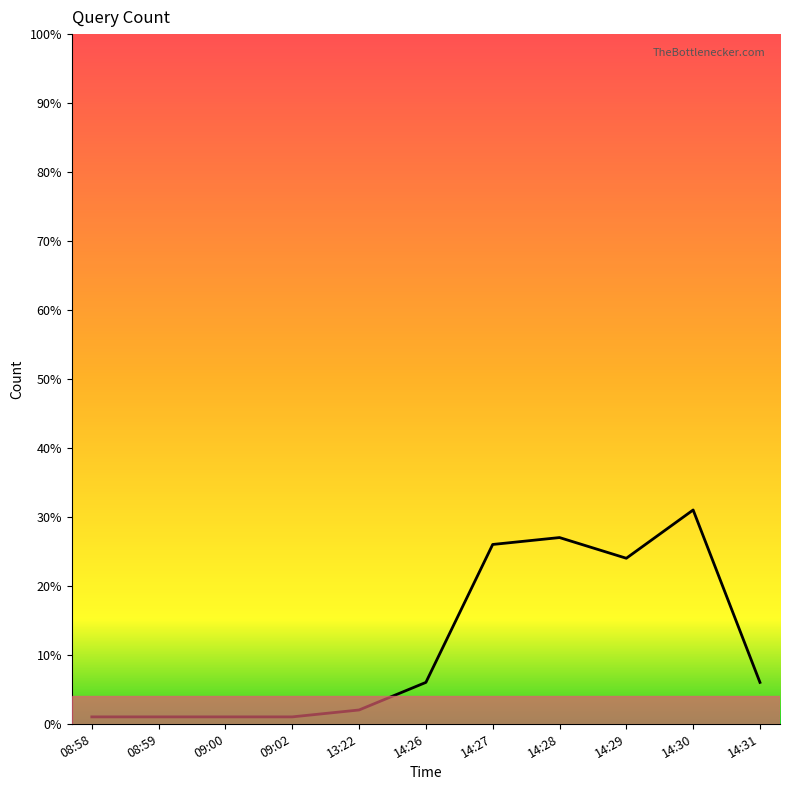

True or false: the data shows 41 at 14:29.

False